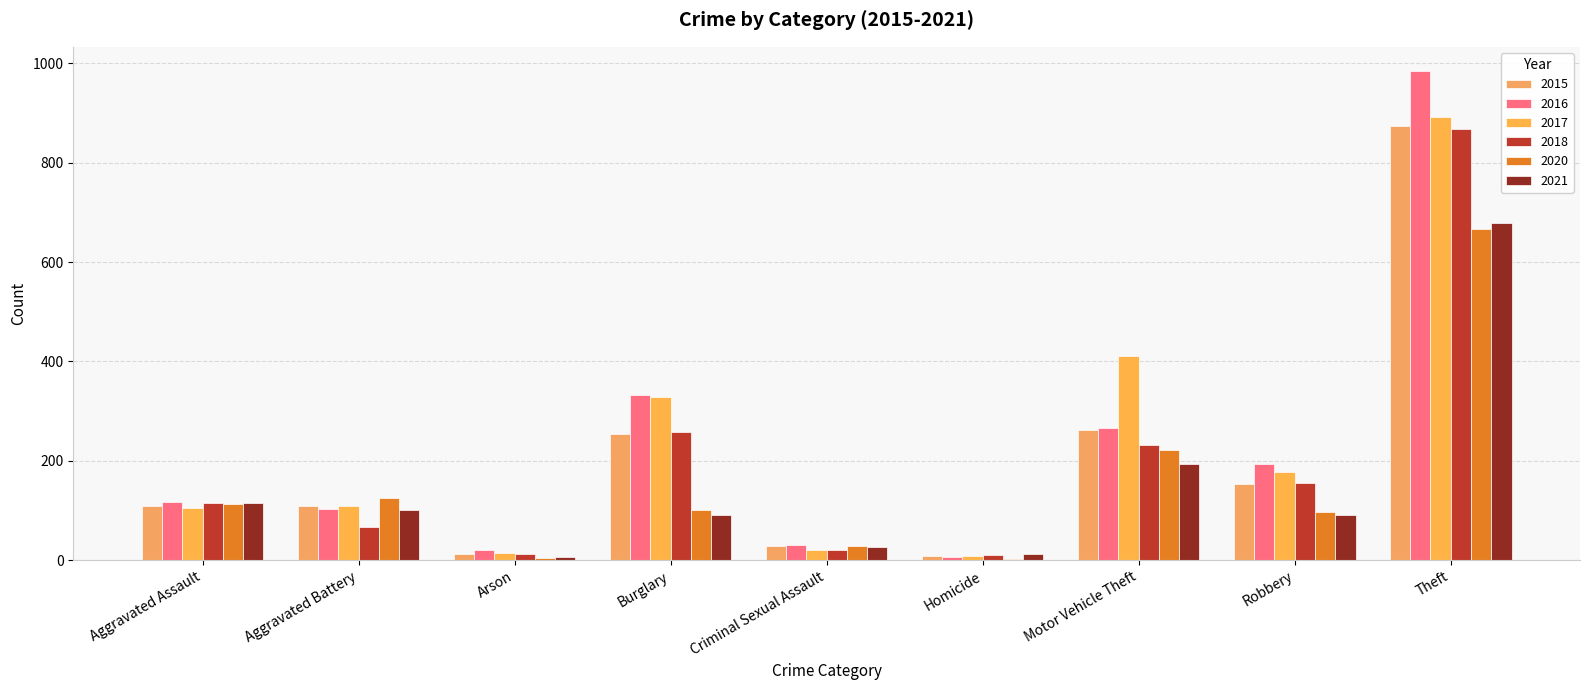

Reading left to right, what are all the values shown in this chart?

2015: Aggravated Assault=110	Aggravated Battery=108	Arson=13	Burglary=254	Criminal Sexual Assault=28	Homicide=9	Motor Vehicle Theft=261	Robbery=154	Theft=874
2016: Aggravated Assault=118	Aggravated Battery=102	Arson=20	Burglary=333	Criminal Sexual Assault=30	Homicide=7	Motor Vehicle Theft=265	Robbery=194	Theft=984
2017: Aggravated Assault=105	Aggravated Battery=108	Arson=14	Burglary=329	Criminal Sexual Assault=21	Homicide=8	Motor Vehicle Theft=411	Robbery=178	Theft=892
2018: Aggravated Assault=115	Aggravated Battery=67	Arson=12	Burglary=257	Criminal Sexual Assault=21	Homicide=10	Motor Vehicle Theft=231	Robbery=155	Theft=868
2020: Aggravated Assault=113	Aggravated Battery=125	Arson=4	Burglary=100	Criminal Sexual Assault=28	Homicide=2	Motor Vehicle Theft=221	Robbery=97	Theft=666
2021: Aggravated Assault=115	Aggravated Battery=100	Arson=6	Burglary=90	Criminal Sexual Assault=26	Homicide=13	Motor Vehicle Theft=193	Robbery=91	Theft=678